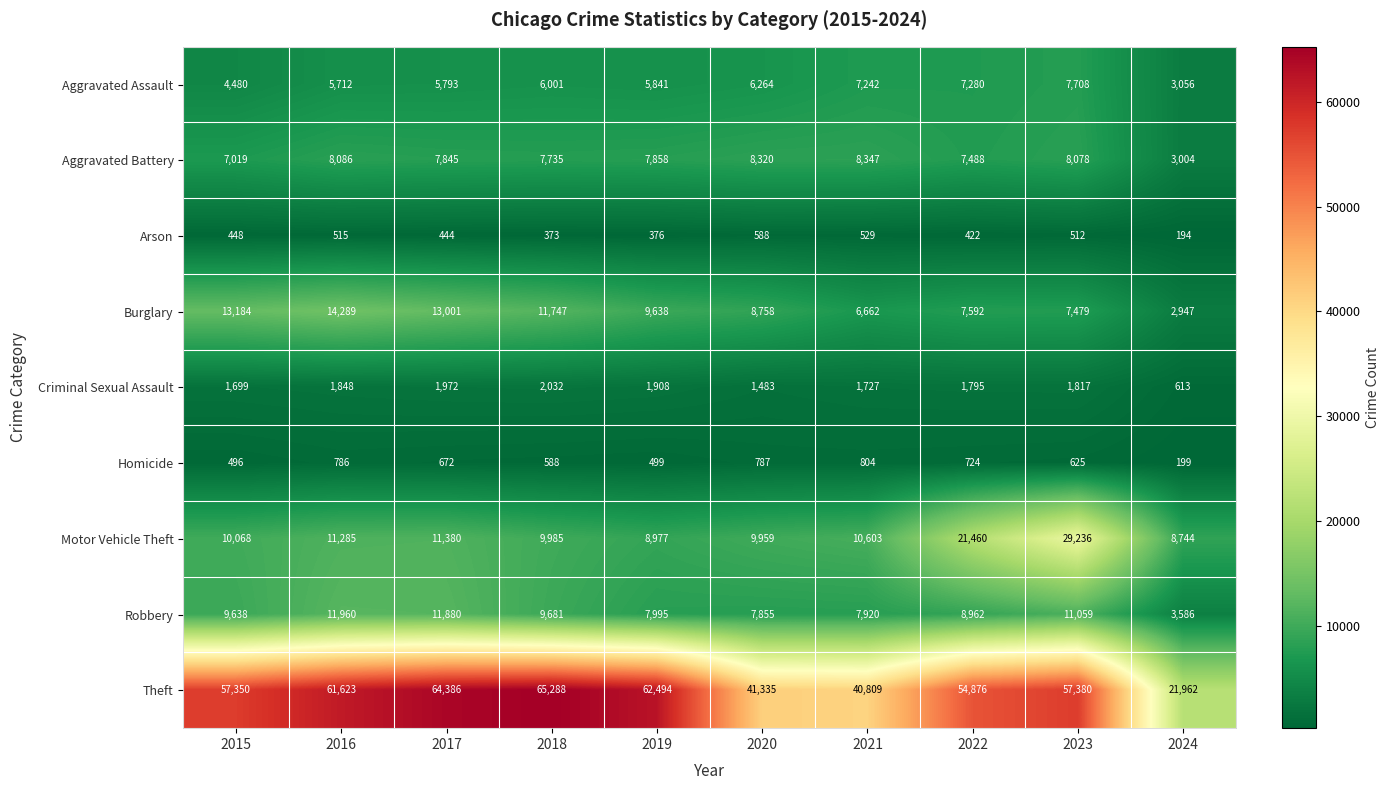

At 2019, list the series in order from largest to smallest.

Theft, Burglary, Motor Vehicle Theft, Robbery, Aggravated Battery, Aggravated Assault, Criminal Sexual Assault, Homicide, Arson